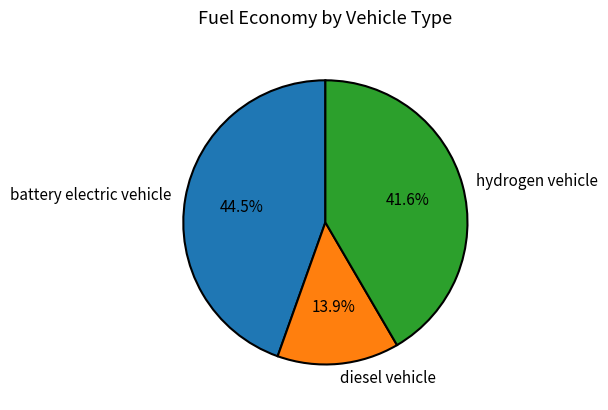

Does any single category account for the majority?

No